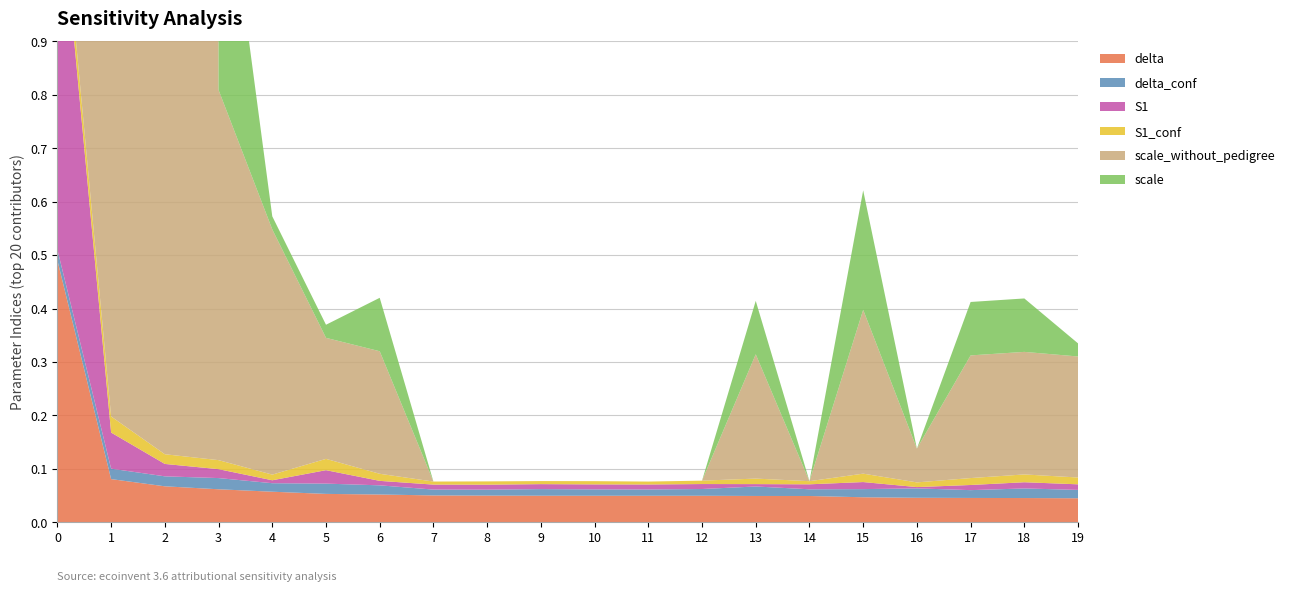

Reading right to left, extract all data points from this chart.

delta: 0.0	0.0	0.0	0.0	0.0	0.0	0.0	0.0	0.0	0.0	0.0	0.0	0.1	0.1	0.1	0.1	0.1	0.1	0.1	0.5
delta_conf: 0.0	0.0	0.0	0.0	0.0	0.0	0.0	0.0	0.0	0.0	0.0	0.0	0.0	0.0	0.0	0.0	0.0	0.0	0.0	0.0
S1: 0.0	0.0	0.0	0.0	0.0	0.0	0.0	0.0	0.0	0.0	0.0	0.0	0.0	0.0	0.0	0.0	0.0	0.0	0.1	0.7
S1_conf: 0.0	0.0	0.0	0.0	0.0	0.0	0.0	0.0	0.0	0.0	0.0	0.0	0.0	0.0	0.0	0.0	0.0	0.0	0.0	0.0
scale_without_pedigree: 0.2	0.2	0.2	0.1	0.3	0.0	0.2	0.0	0.0	0.0	0.0	0.0	0.0	0.2	0.2	0.5	0.7	2152.0	159.0	32.7
scale: 0.0	0.1	0.1	0.0	0.2	0.0	0.1	0.0	0.0	0.0	0.0	0.0	0.0	0.1	0.0	0.0	0.5	0.0	0.0	0.0